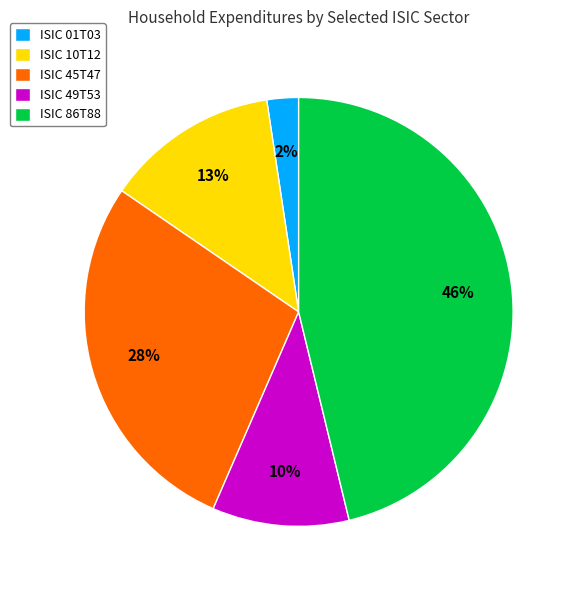

Which slice is the smallest?

ISIC 01T03